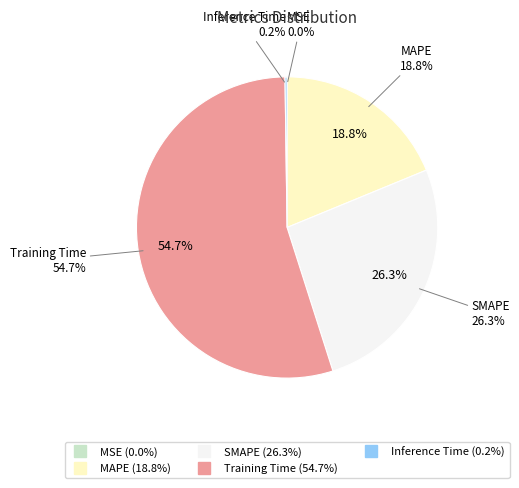

Is the sum of MAPE and Inference Time greater than half?

No